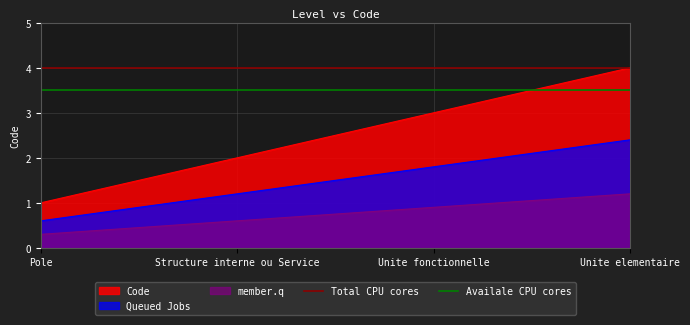

Rank the categories by Queued Jobs value from highest to lowest.

Unite elementaire, Unite fonctionnelle, Structure interne ou Service, Pole